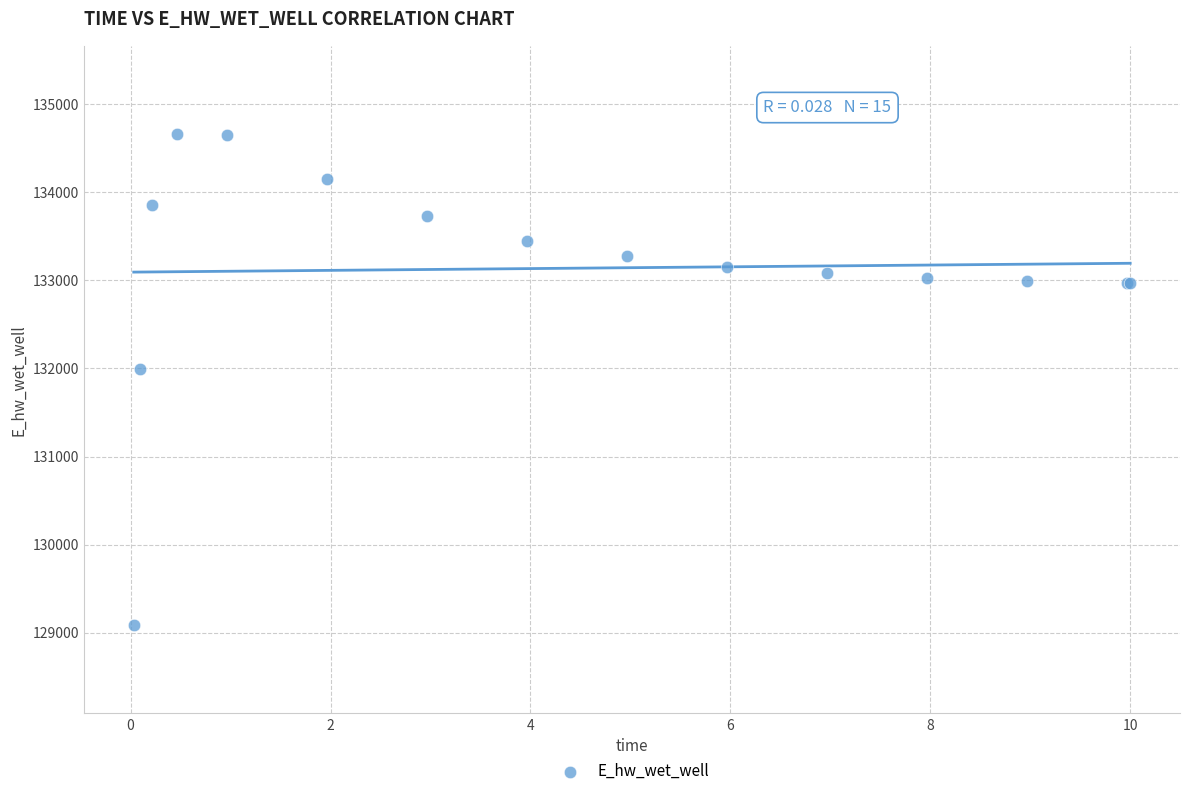

What Y value in the scatter plot is closest to 131873?

131995.2